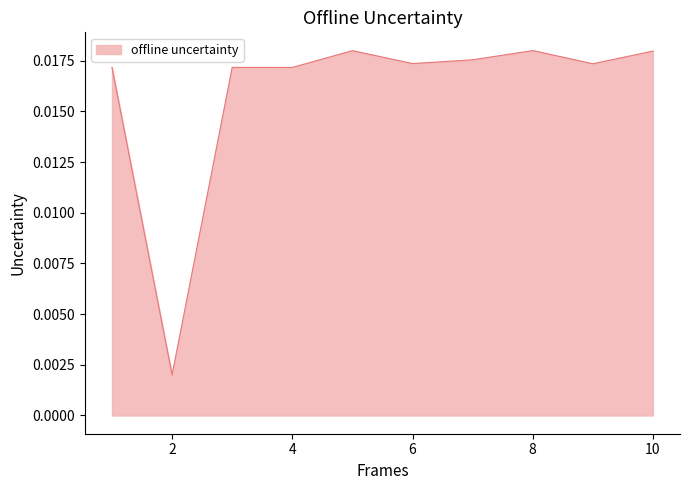

Which has a higher value, 2 or 6?

6